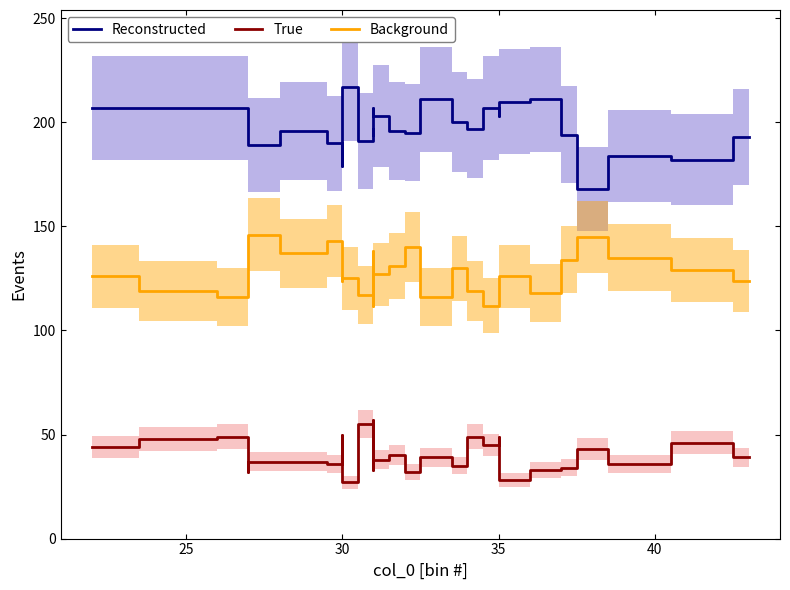

In Reconstructed, how many points are higher than both neighbors (excluding endpoints)?

8